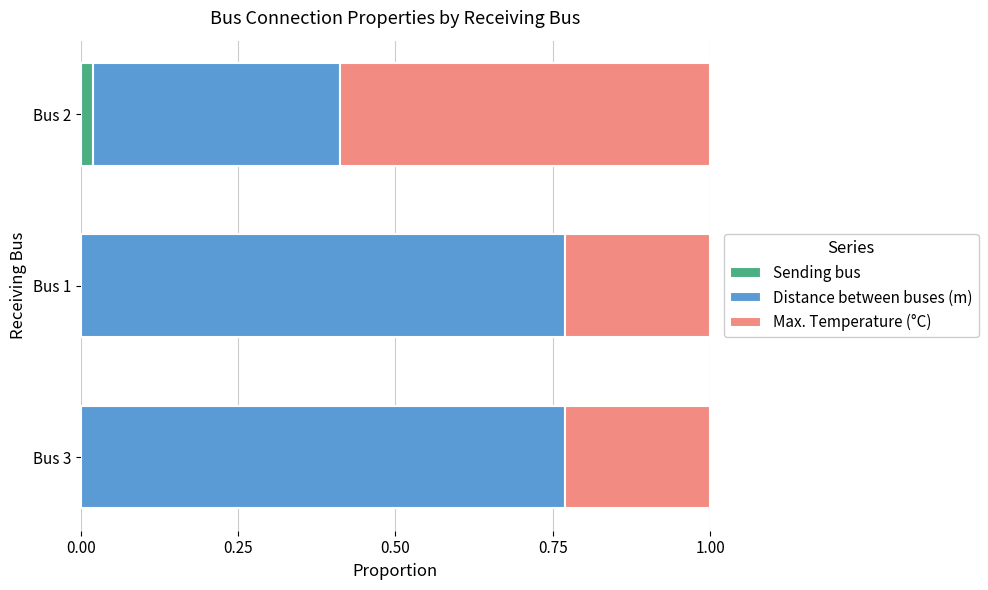

What is the total value across all series at Bus 1?

1.0